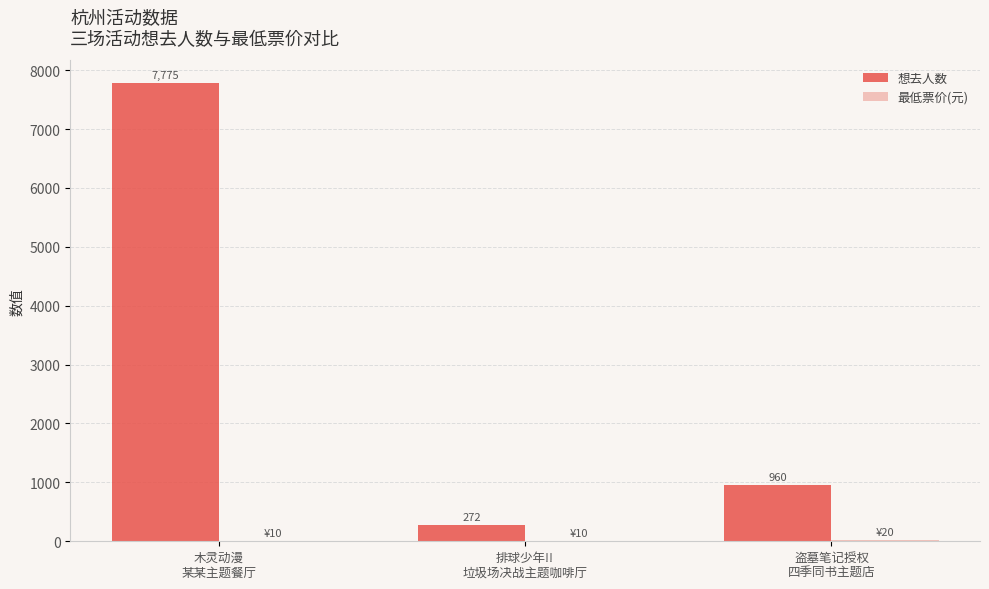

What is the sum of all 想去人数 values?

9007